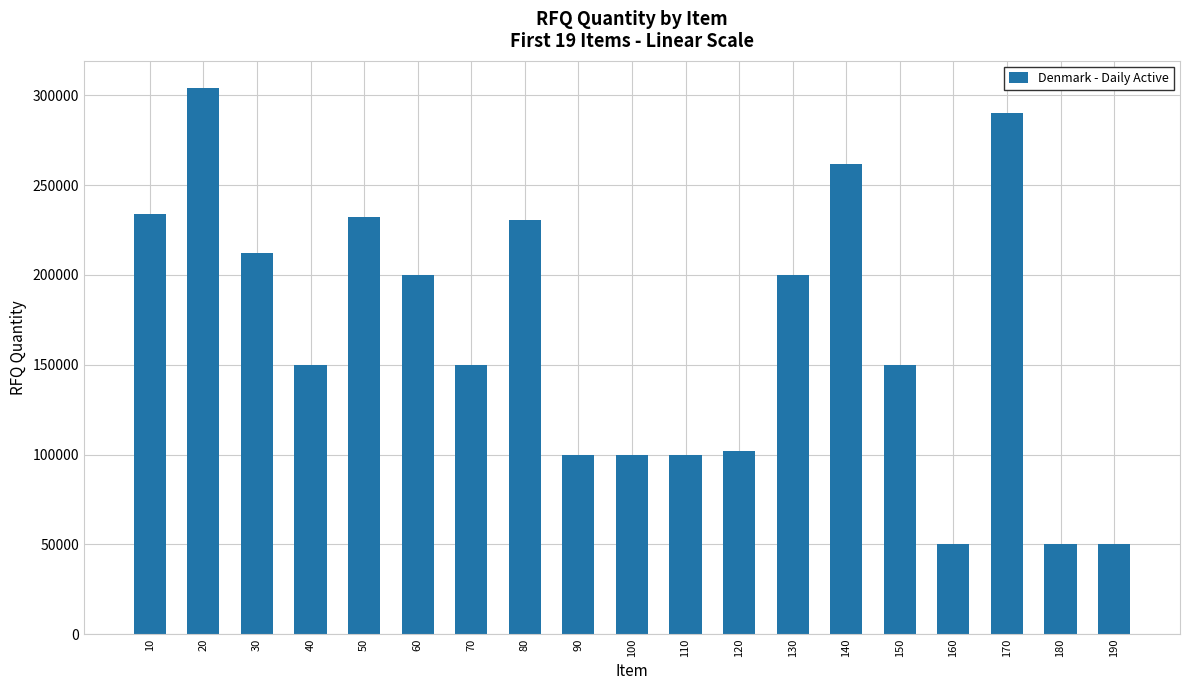

What is the value of the 9th bar from the left?

100000